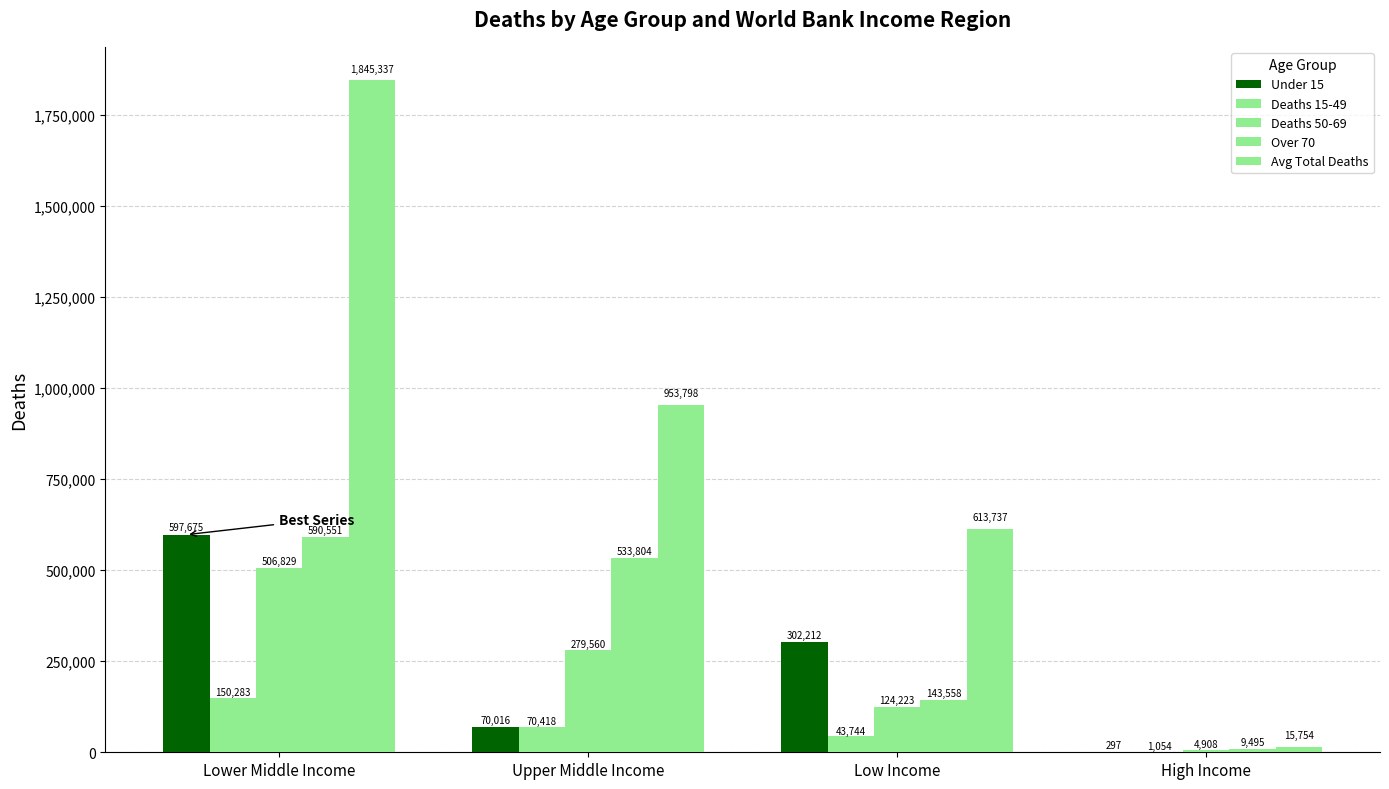

Which label corresponds to the largest value in the chart?

Lower Middle Income